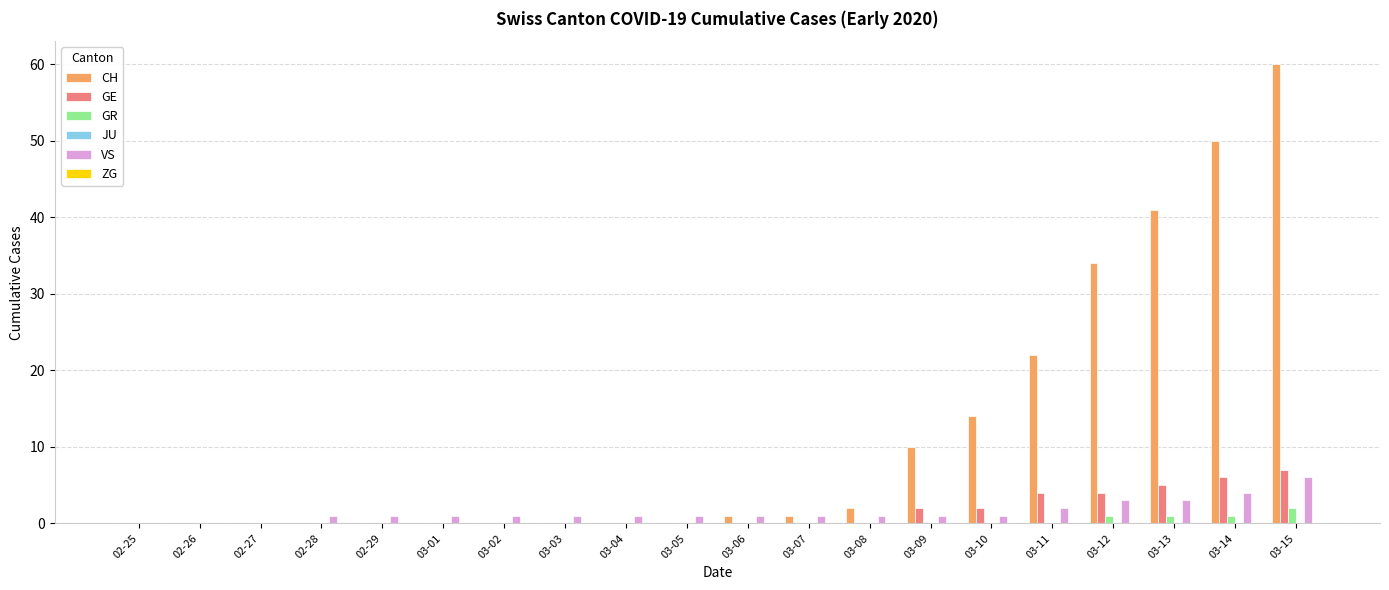

The value of GR at 03-15 is 2. True or false?

True